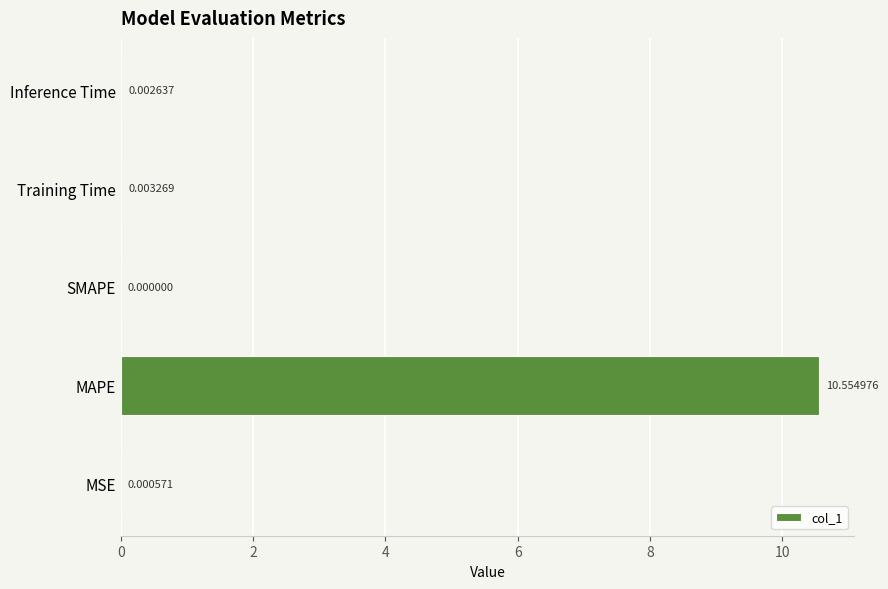

Which category has the highest value across all series?

MAPE